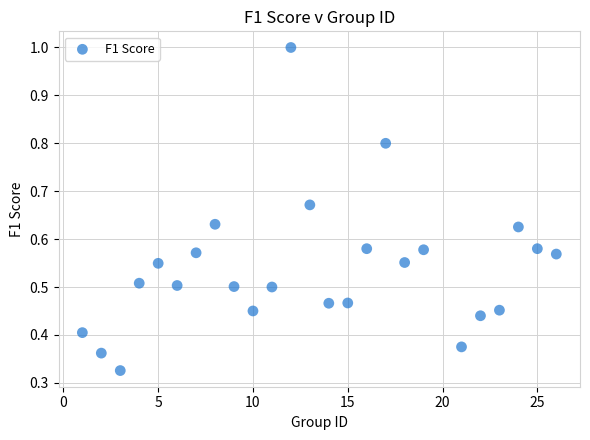

What is the range of X values (max minus min)?

25.0